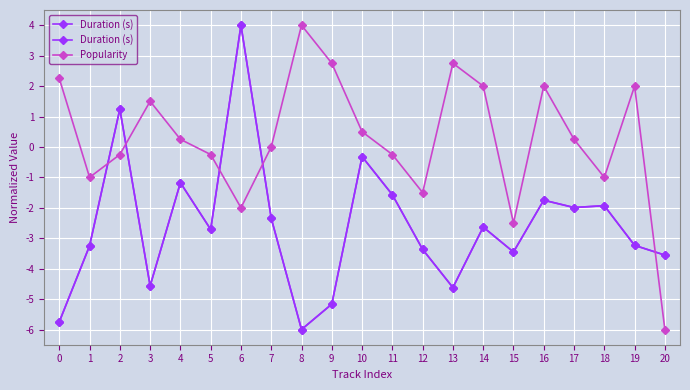

Which series has the largest total across all categories?

Popularity